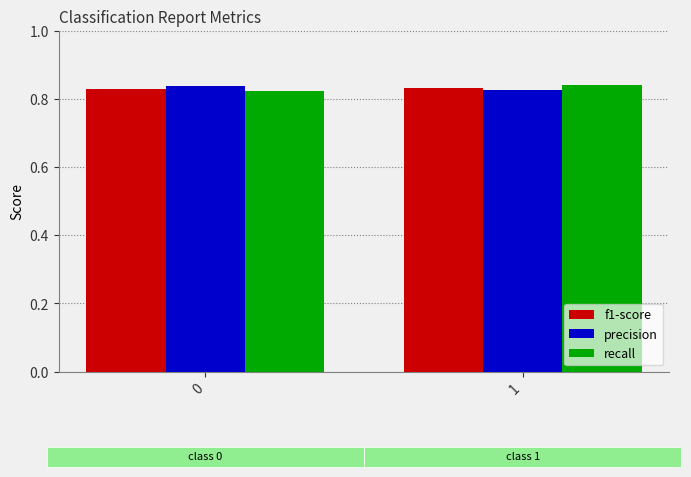

True or false: precision has a value of 0.4 at 0.

False